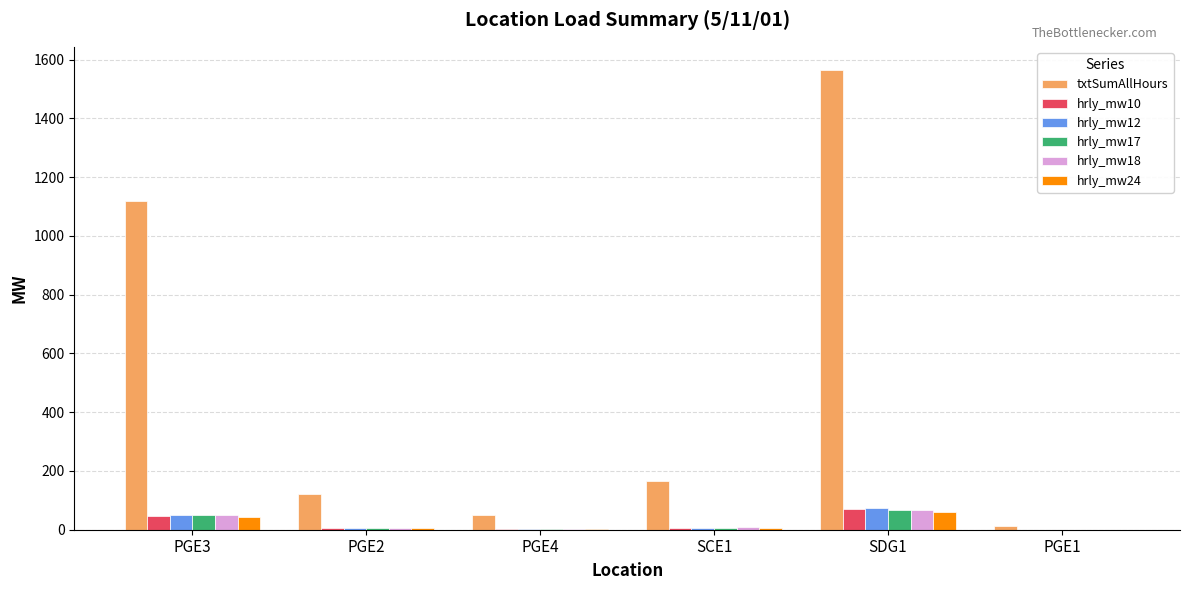

Which series has the widest spread of values?

txtSumAllHours